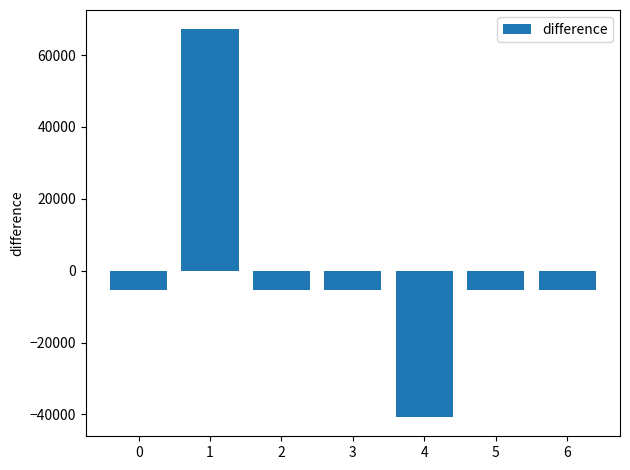

The value at 0 is -5287.9. True or false?

True